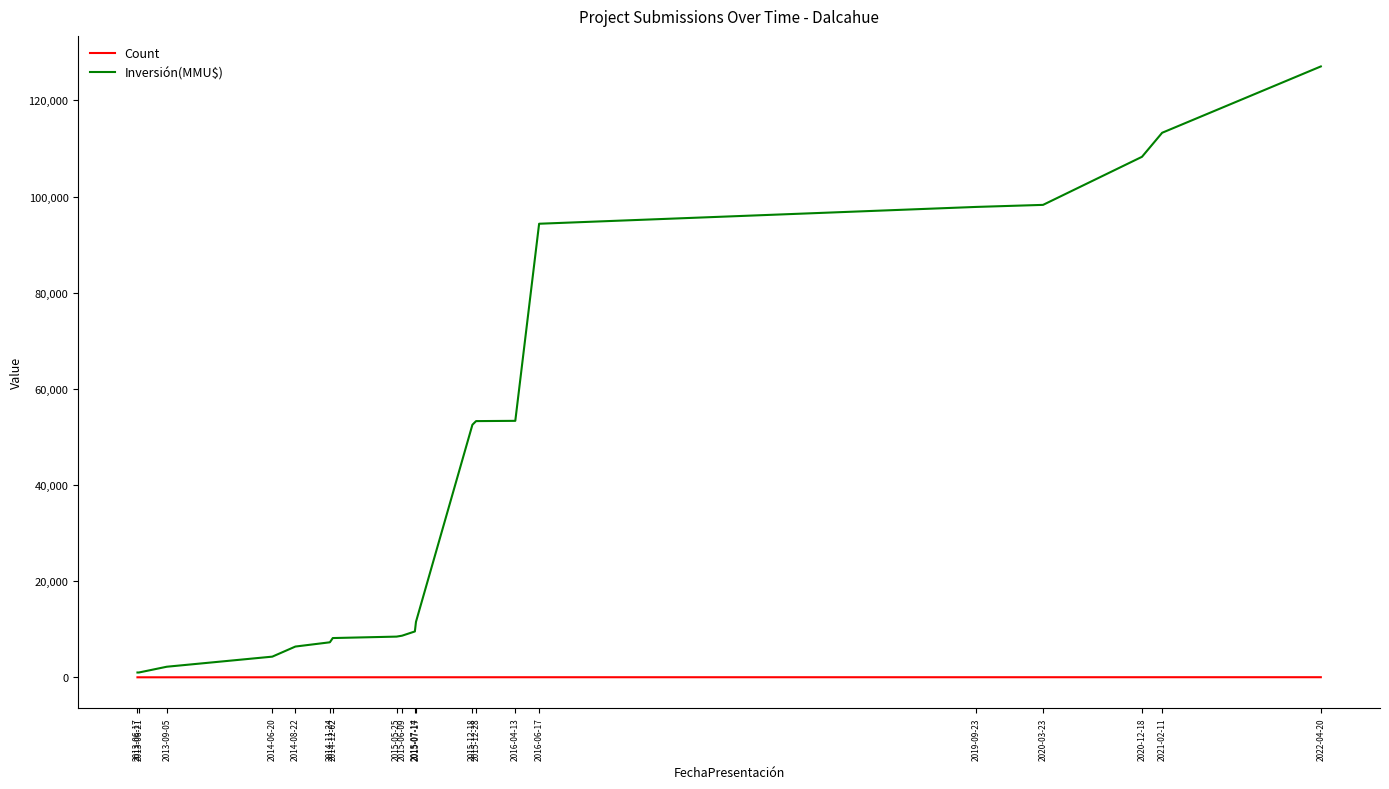

What is the spread (max minus min) of values at 2015-07-14?

9529